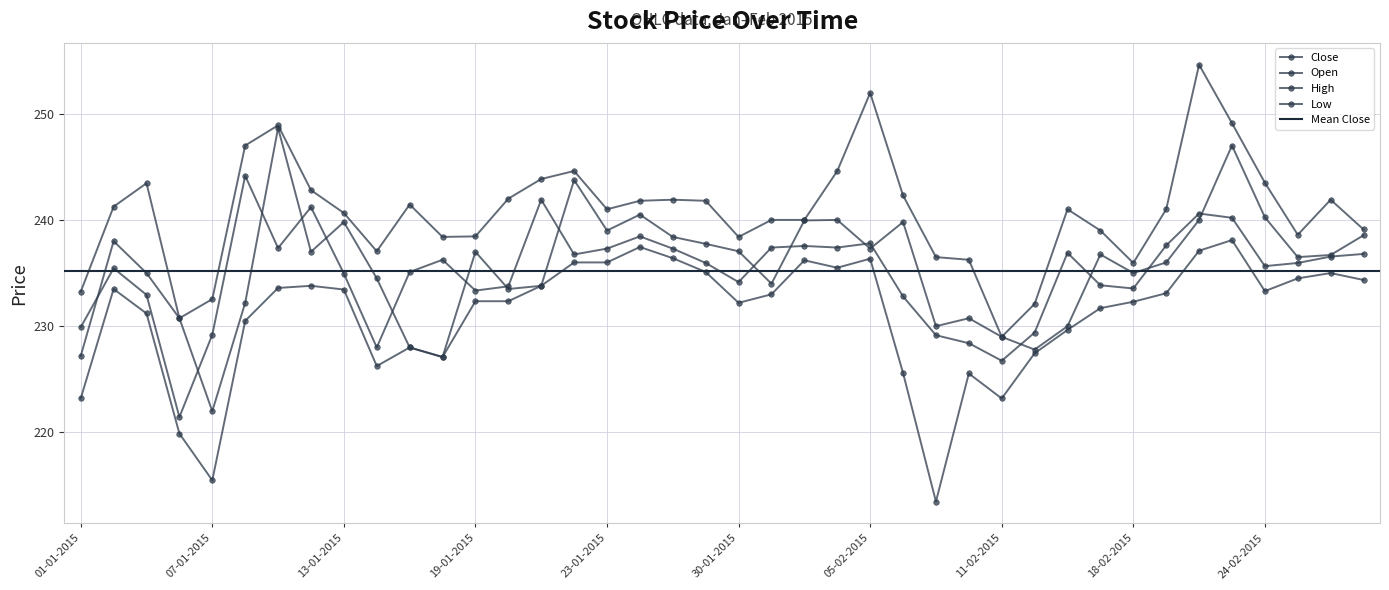

Is the value of High at 18-02-2015 greater than the value of Close at 27-01-2015?

No